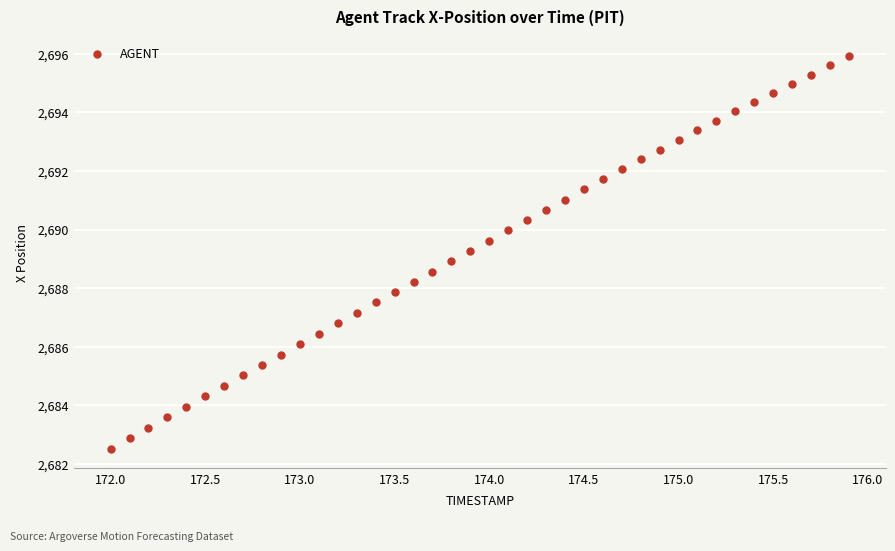

What is the range of X values (max minus min)?

3.9